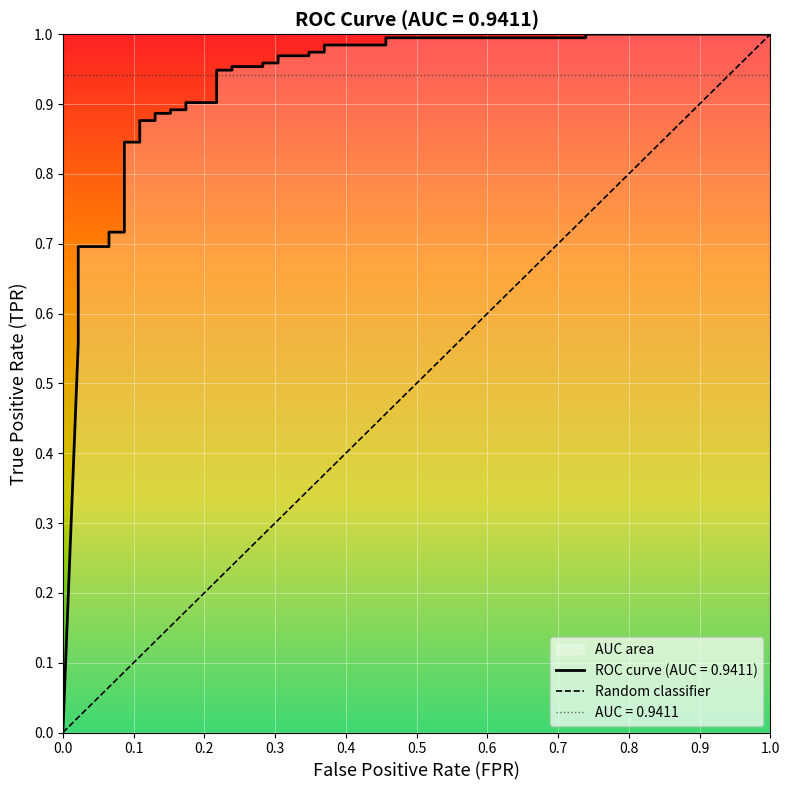

What is the greatest value displayed?

1.0